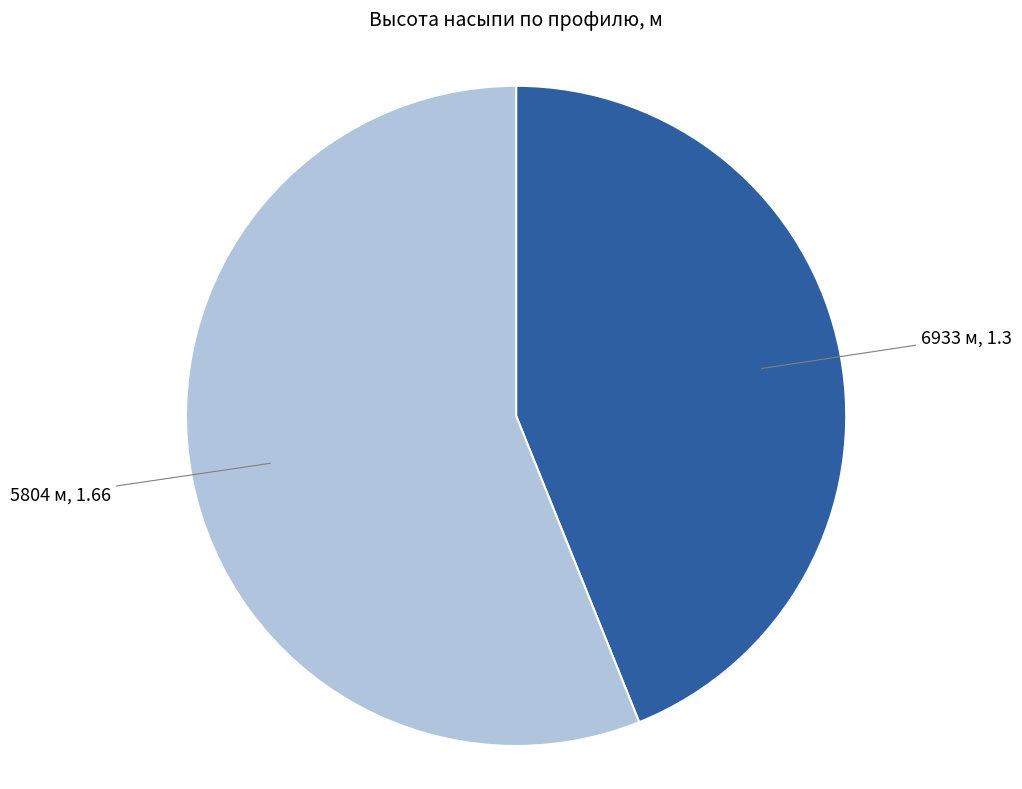

Is there any slice that represents more than half of the pie?

Yes